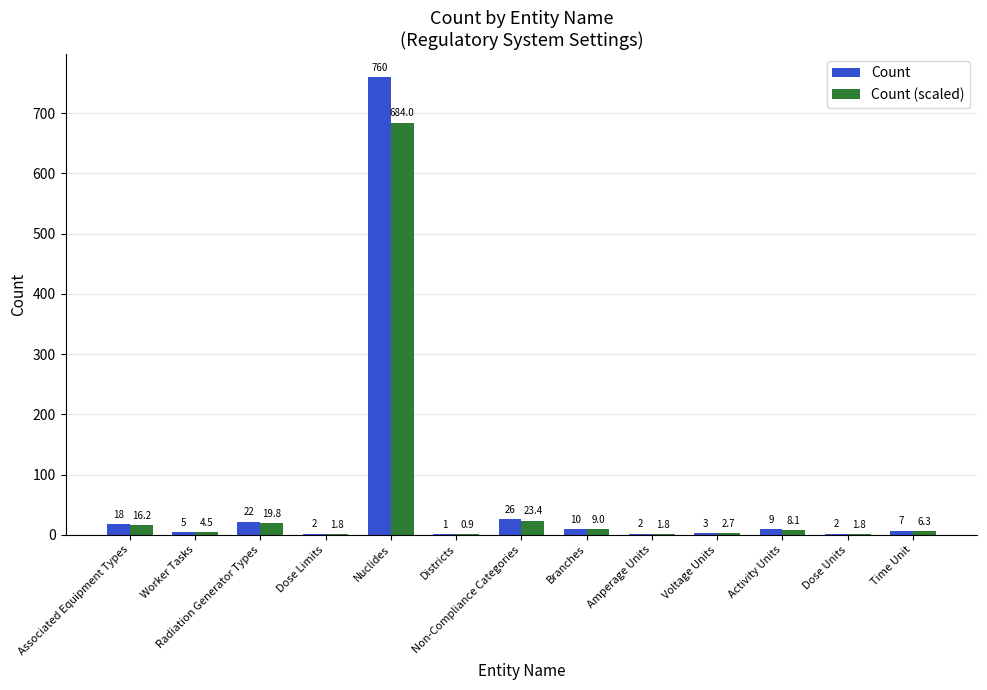

Reading right to left, what are all the values shown in this chart?

Count: 7.0	2.0	9.0	3.0	2.0	10.0	26.0	1.0	760.0	2.0	22.0	5.0	18.0
Count (scaled): 6.3	1.8	8.1	2.7	1.8	9.0	23.4	0.9	684.0	1.8	19.8	4.5	16.2